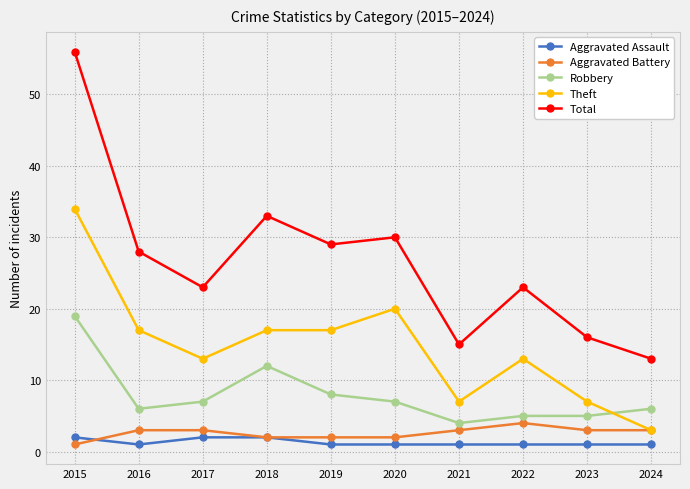

Reading left to right, list all the values displayed in this chart.

Aggravated Assault: 2	1	2	2	1	1	1	1	1	1
Aggravated Battery: 1	3	3	2	2	2	3	4	3	3
Robbery: 19	6	7	12	8	7	4	5	5	6
Theft: 34	17	13	17	17	20	7	13	7	3
Total: 56	28	23	33	29	30	15	23	16	13